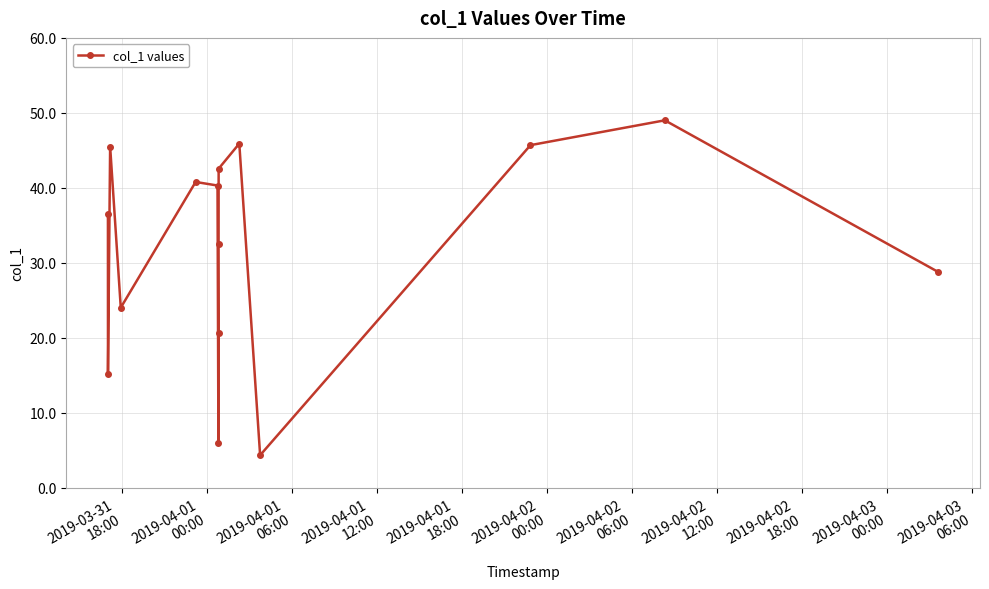

How many interior local peaks (higher than both neighbors) does the data have?

4